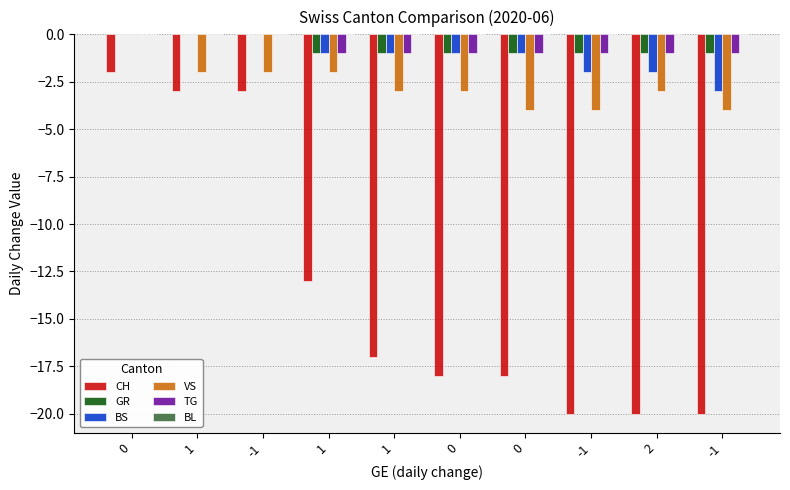

How many series are shown in this chart?

5